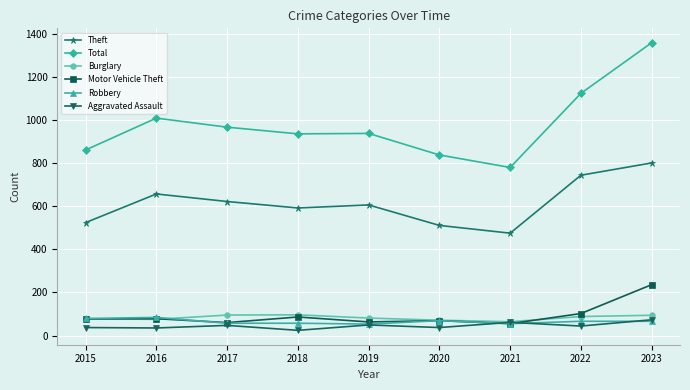

How many lines are shown in the chart?

6